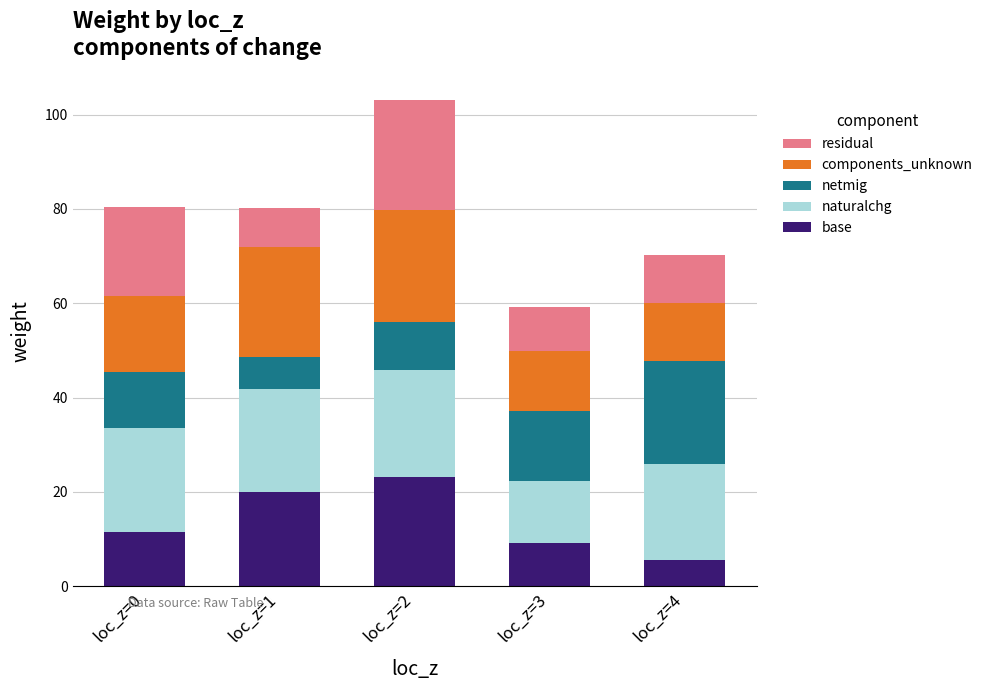

At which label does base reach its peak?

loc_z=2